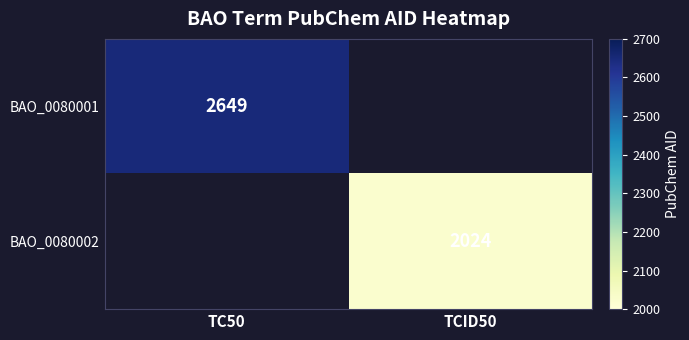

Is it true that BAO_0080002 equals 1409 at TCID50?

False